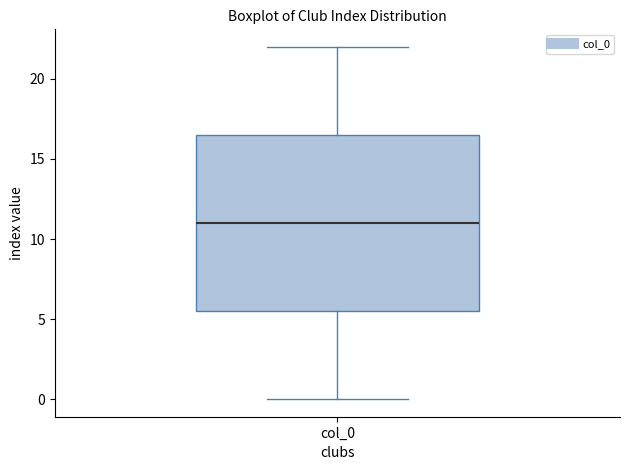

Transcribe this box plot: give where the median line is, the range the box spans, and where the two whiskers end, as read against the y-axis. The values are not printed on the chart, so give them approximately, as read against the axis.

median 11.0, box 5.5 to 16.5, whiskers 0.0 to 22.0